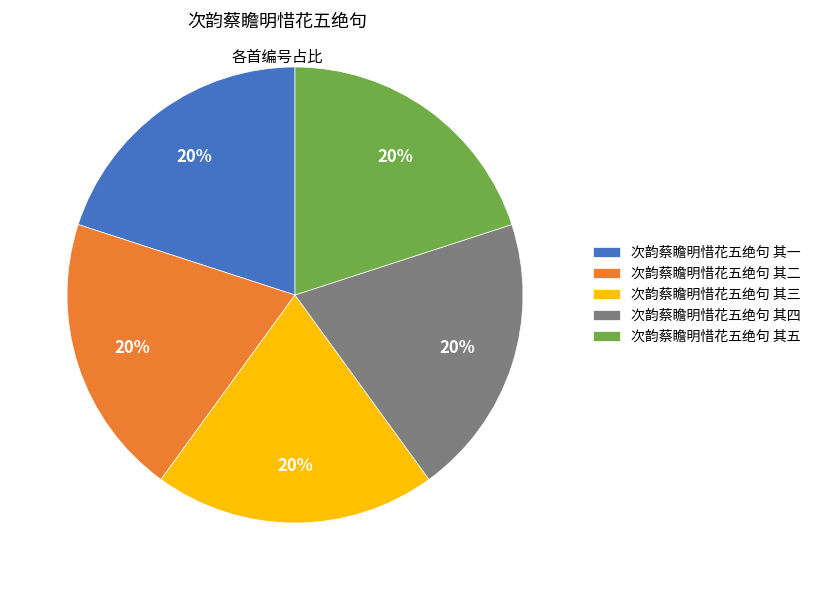

To the nearest percent, what percentage of the pie is 次韵蔡瞻明惜花五绝句 其五?

20%